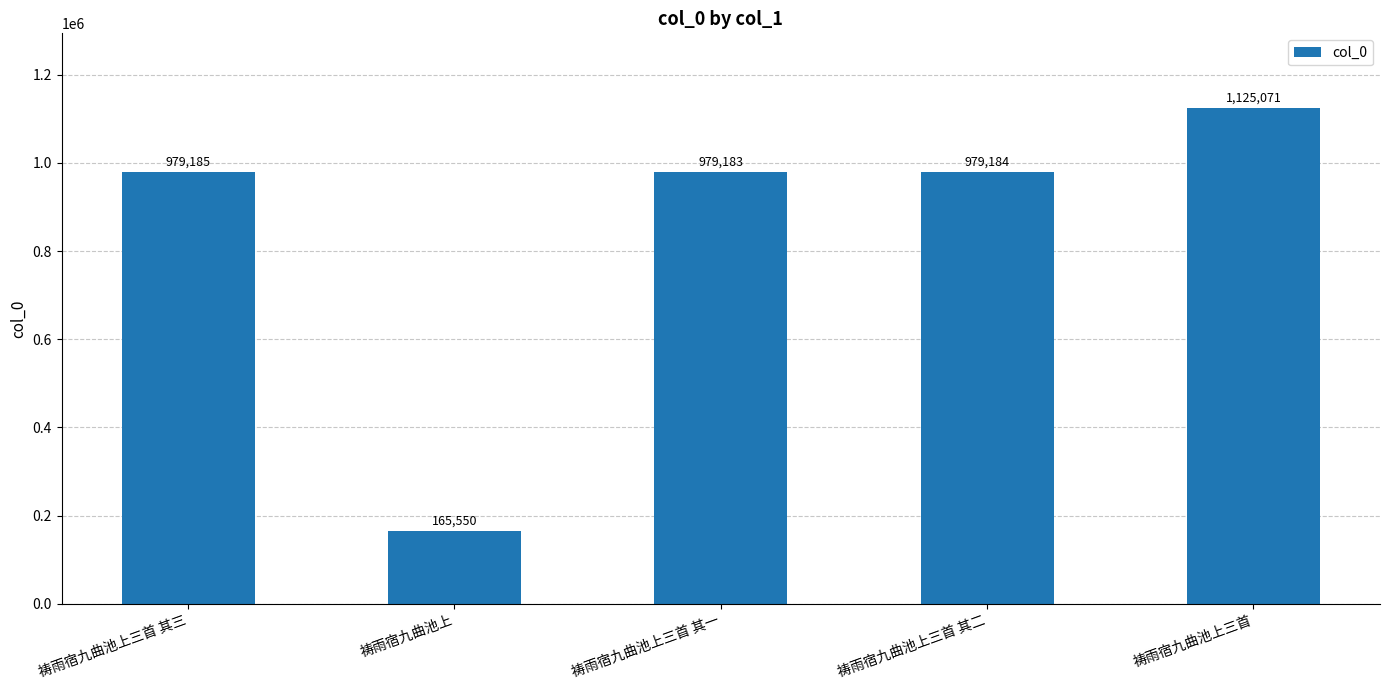

Which has a higher value, 祷雨宿九曲池上三首 其二 or 祷雨宿九曲池上?

祷雨宿九曲池上三首 其二